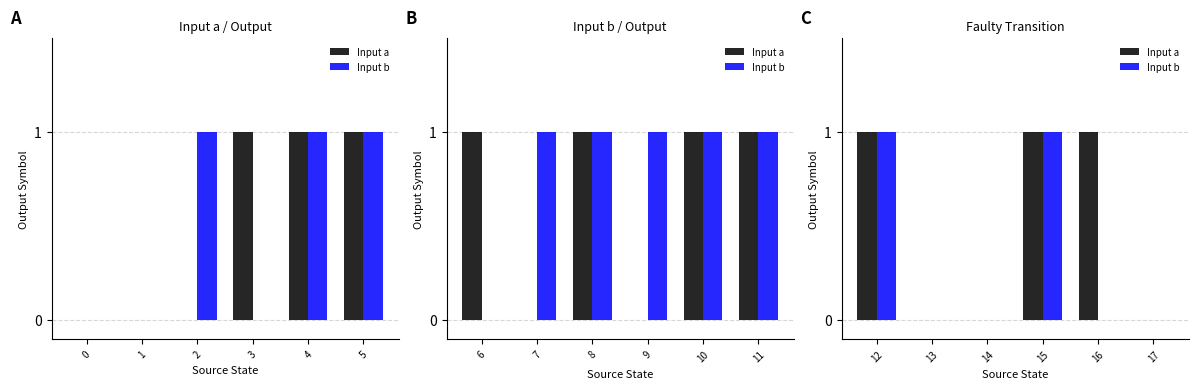

Are the bars horizontal?

No